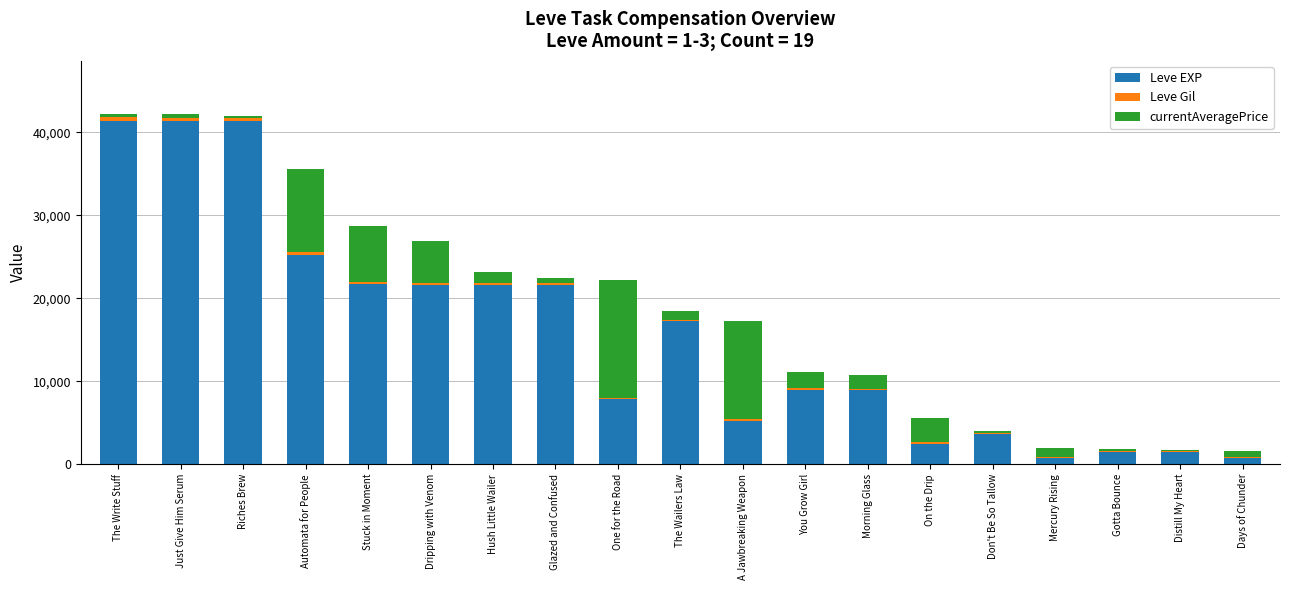

Are the bars horizontal?

No